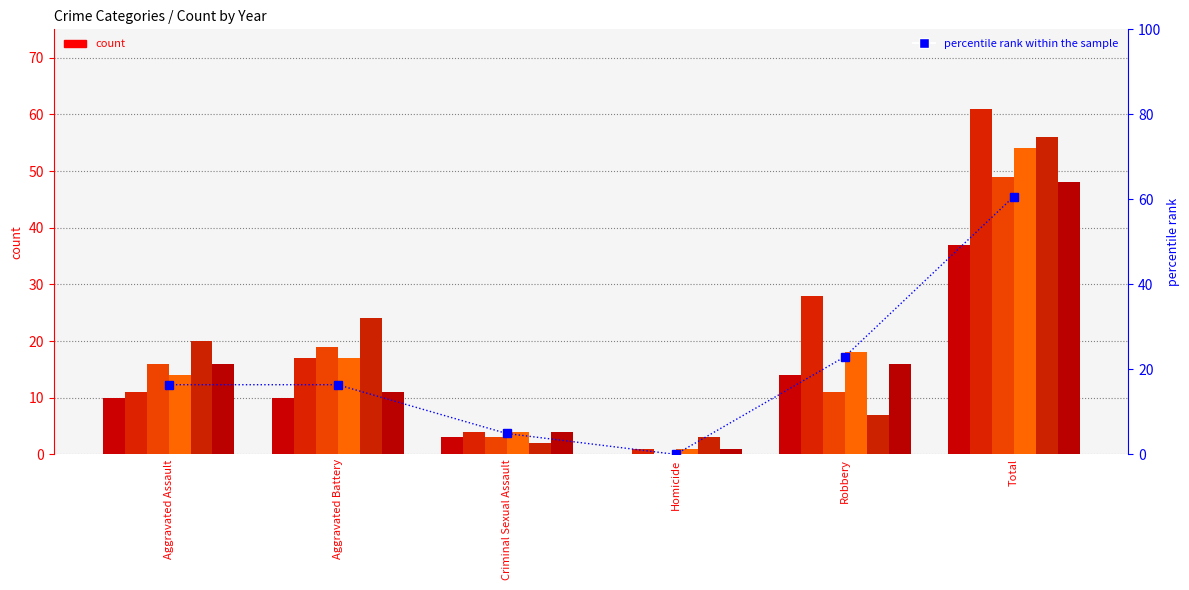

Reading left to right, list all the values displayed in this chart.

Aggravated Assault=16.4	Aggravated Battery=16.4	Criminal Sexual Assault=4.9	Homicide=0.0	Robbery=23.0	Total=60.7